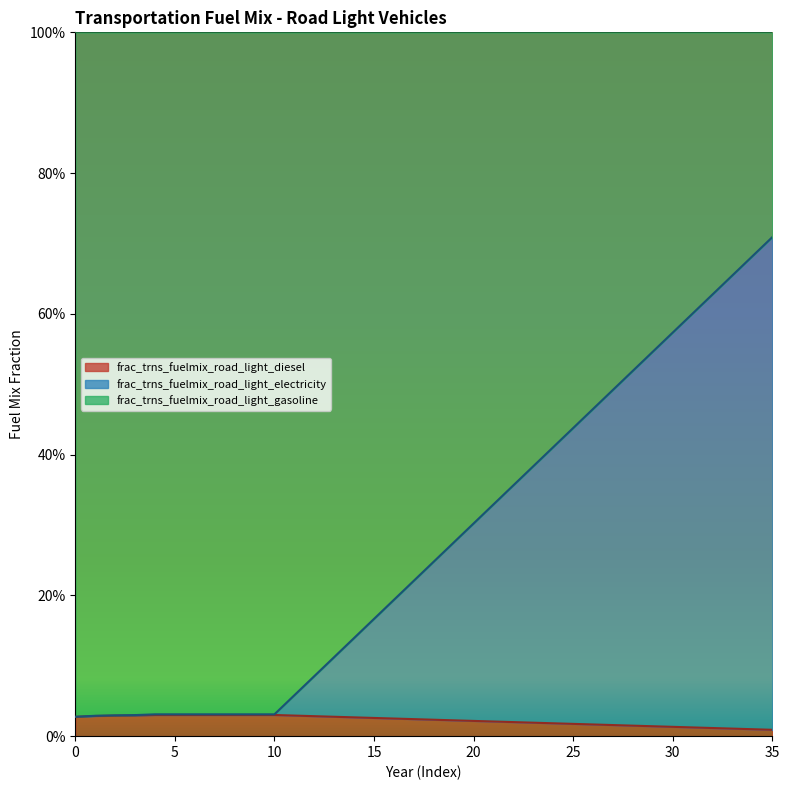

Which series changed the most between 13 and 20?

frac_trns_fuelmix_road_light_gasoline